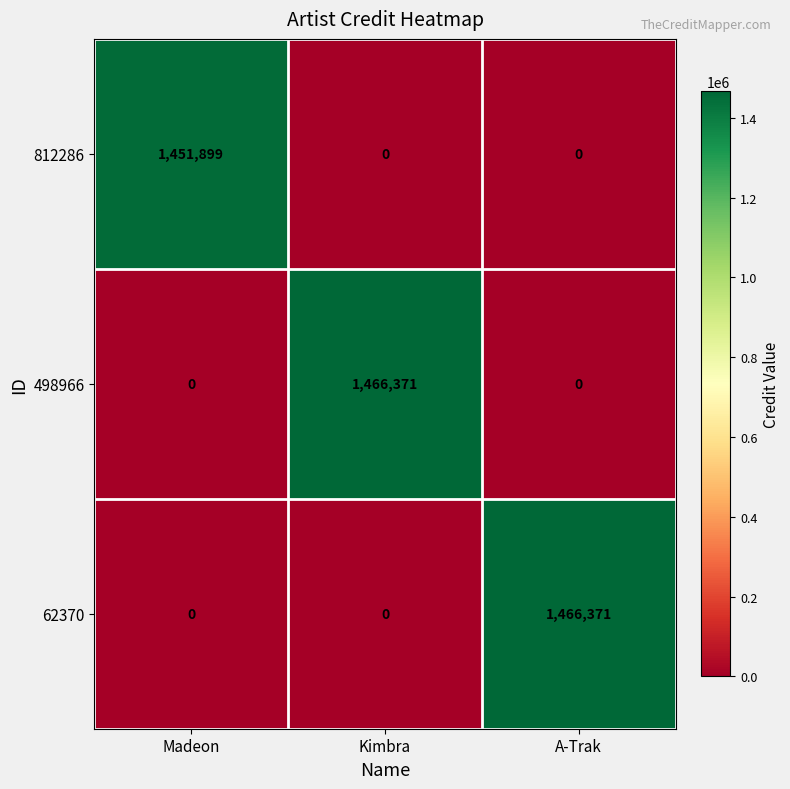

The value of 498966 at Kimbra is 1466371. True or false?

True